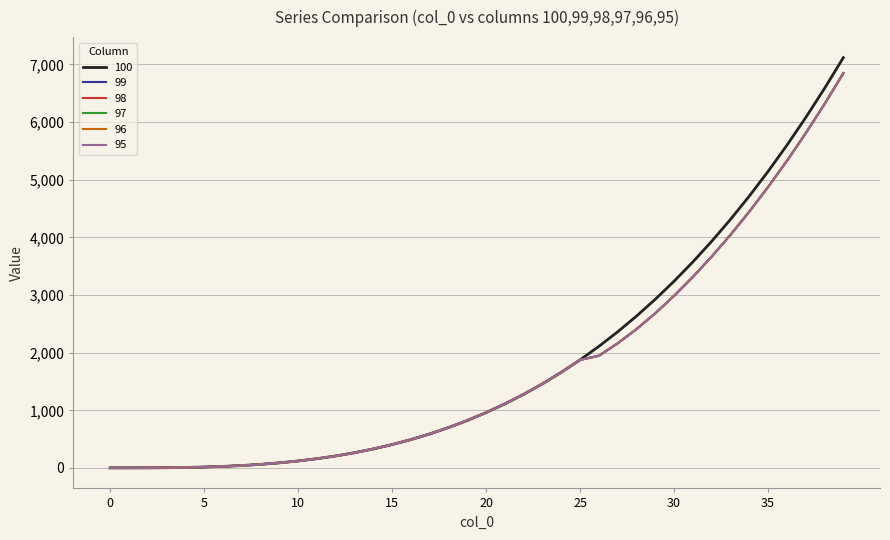

Which series has the widest spread of values?

100